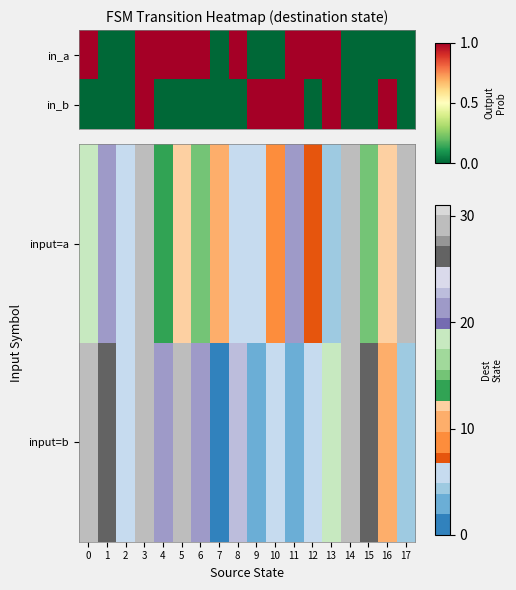

Which category has the lowest value in the input=b series?

7